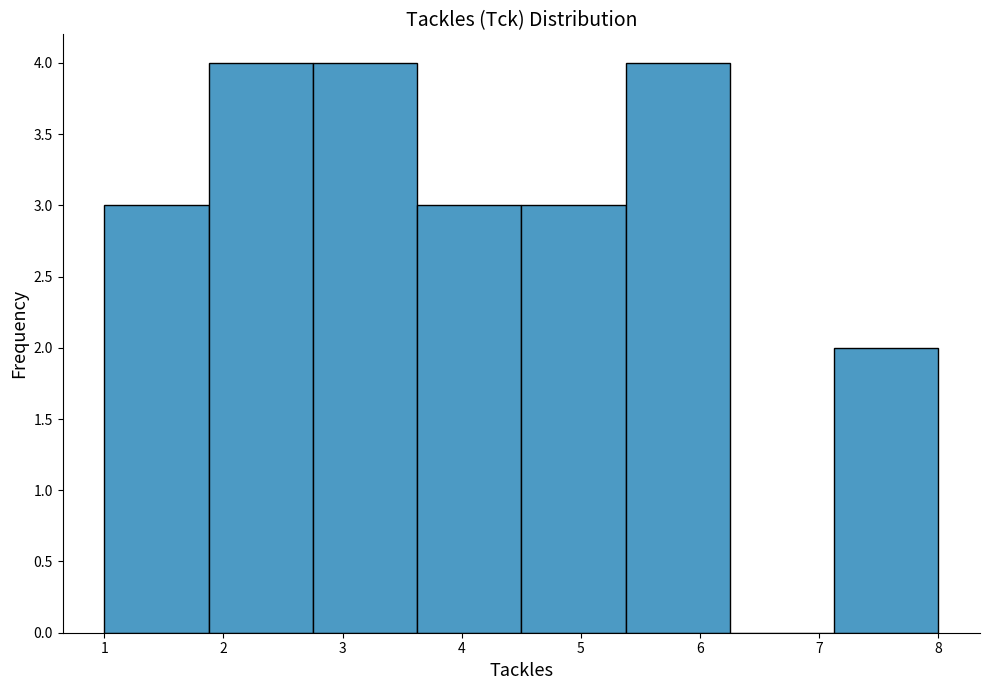

How tall is the bar that spans 1.9 to 2.8 on the x-axis? Neither the bar edges nor the heights are printed on the chart, so give them approximately, as read against the axes.

4